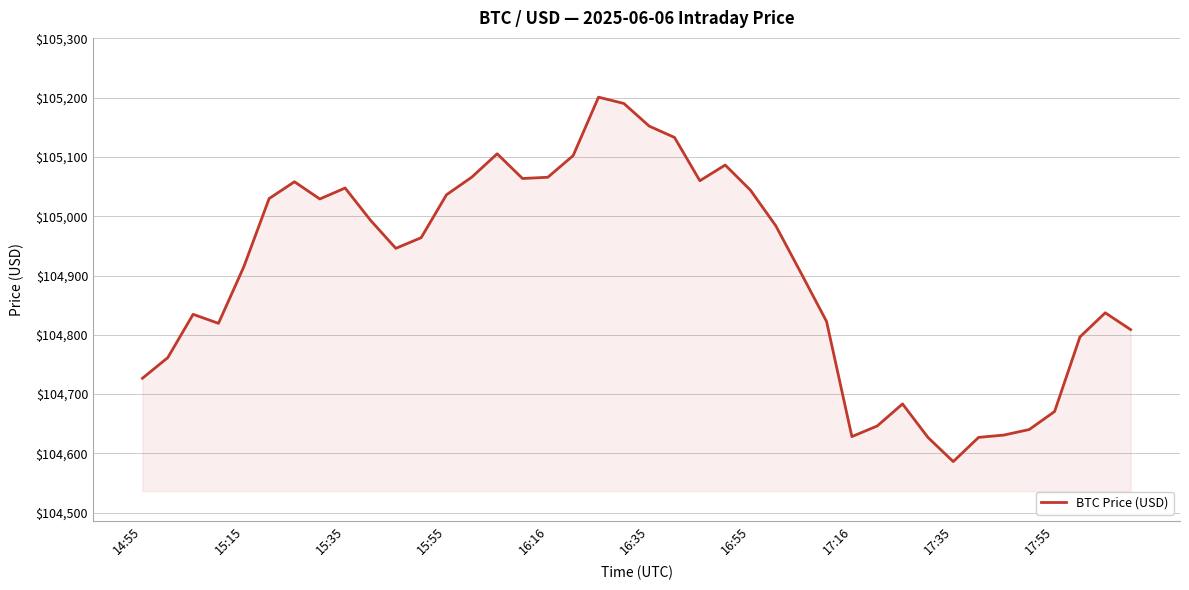

What is the difference between the maximum and minimum values?

614.8